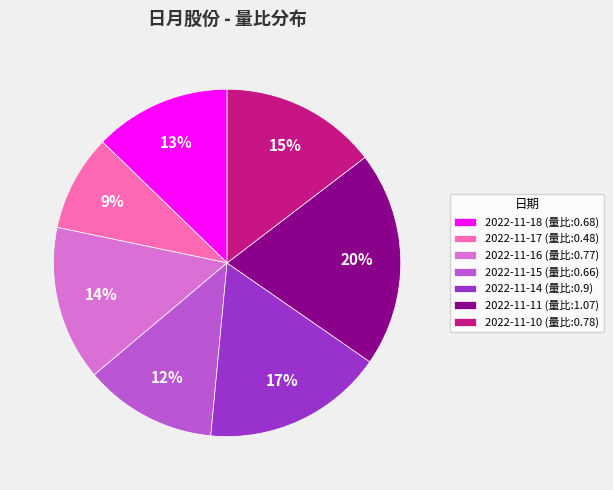

Between 2022-11-18 and 2022-11-10, which is larger?

2022-11-10